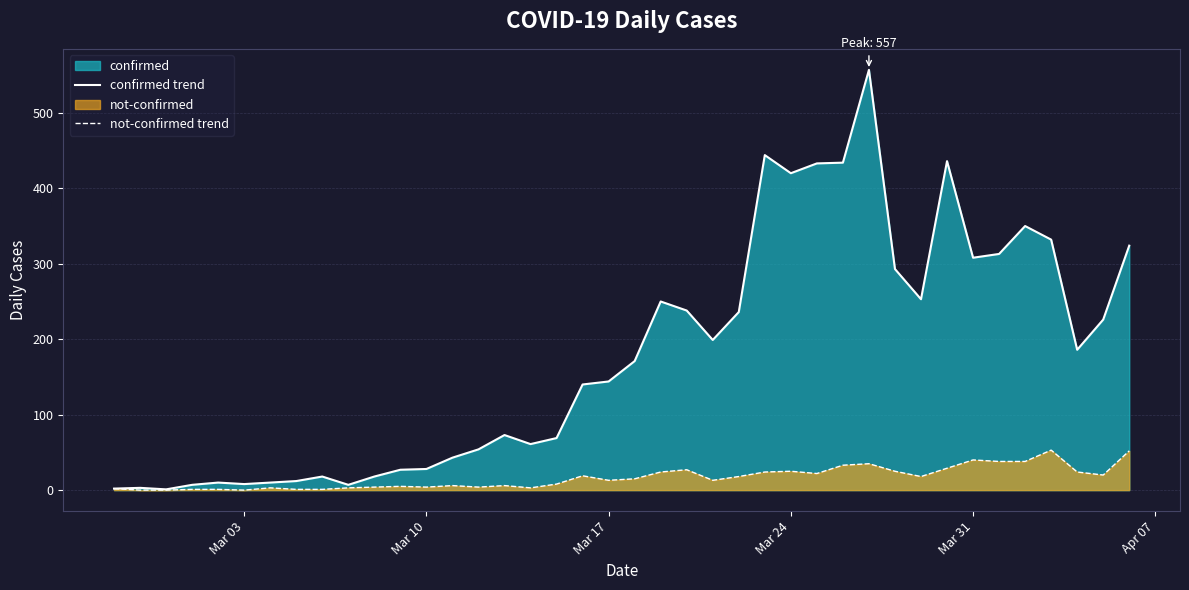

Rank the series by their maximum value, from highest to lowest.

confirmed trend, not-confirmed trend